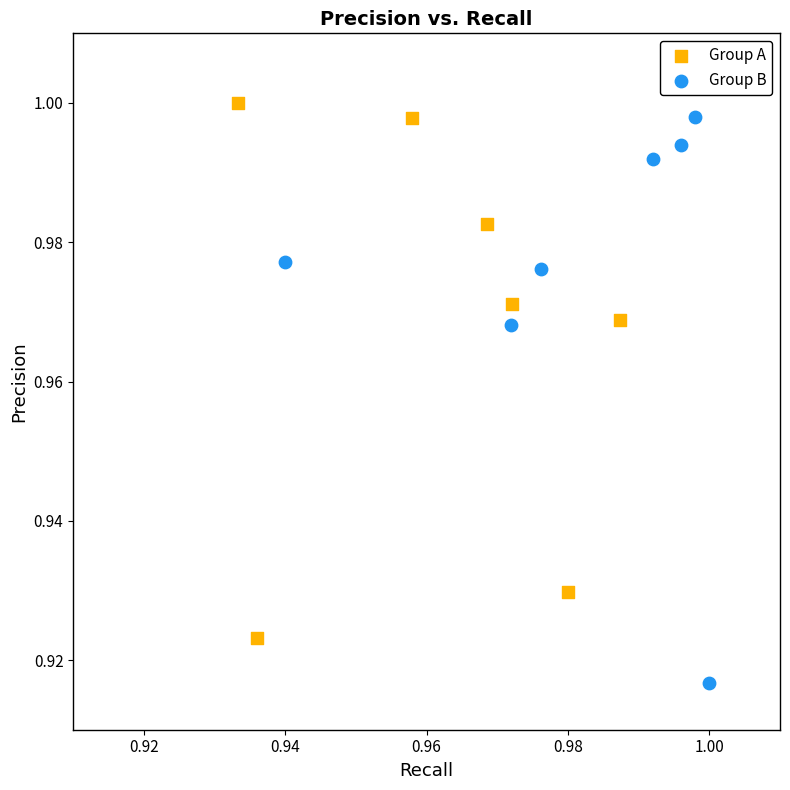

Which series has the largest Y range (max minus min)?

Group B